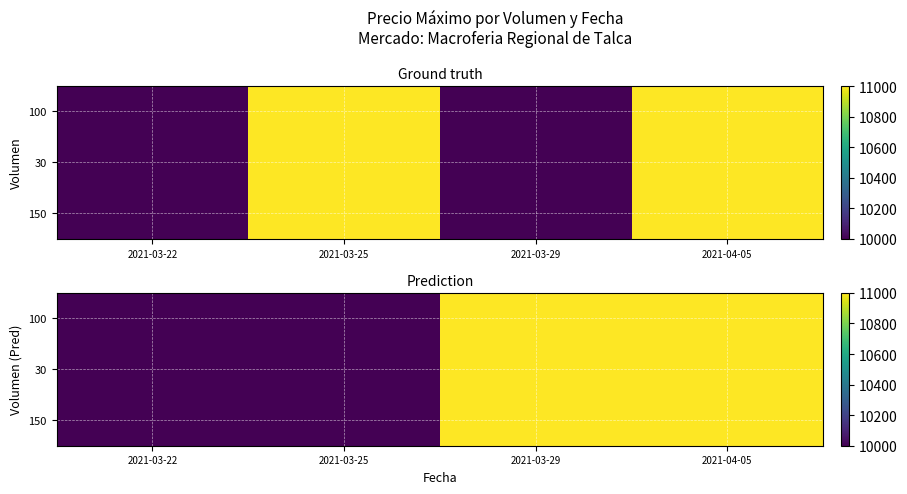

How many data points in 100 are less than 11000?

2